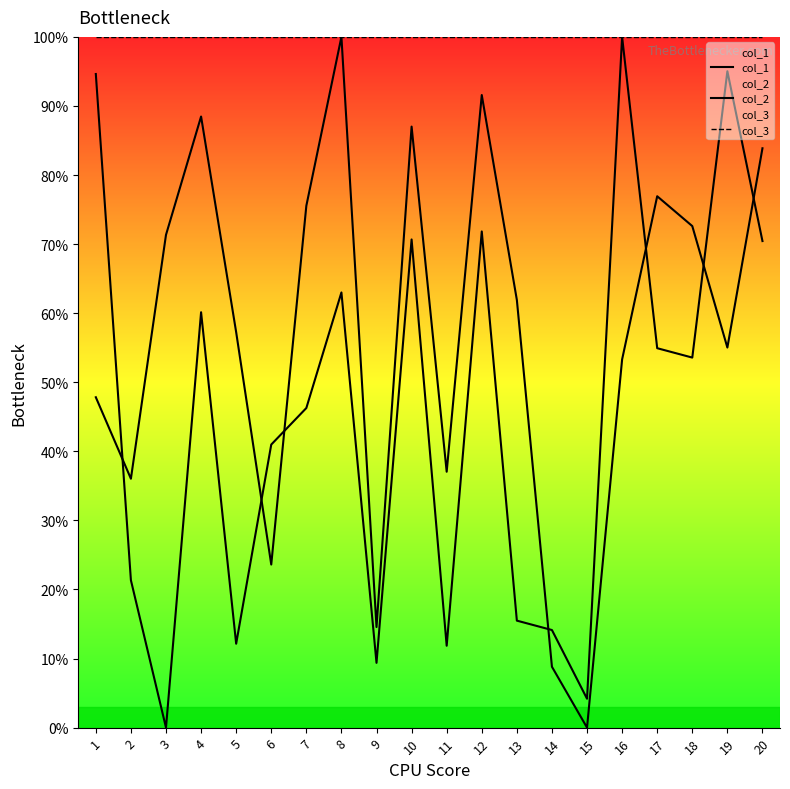

At 18, list the series in order from smallest to largest.

col_2, col_1, col_3